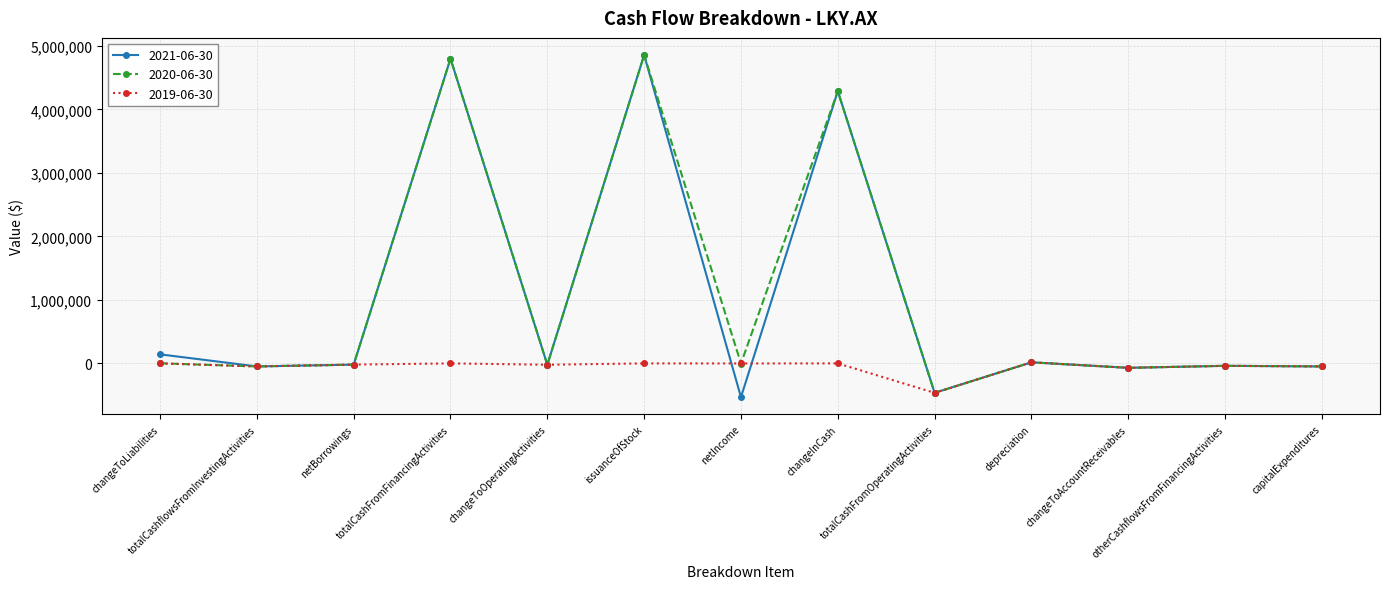

What are all the series names shown in the legend?

2021-06-30, 2020-06-30, 2019-06-30